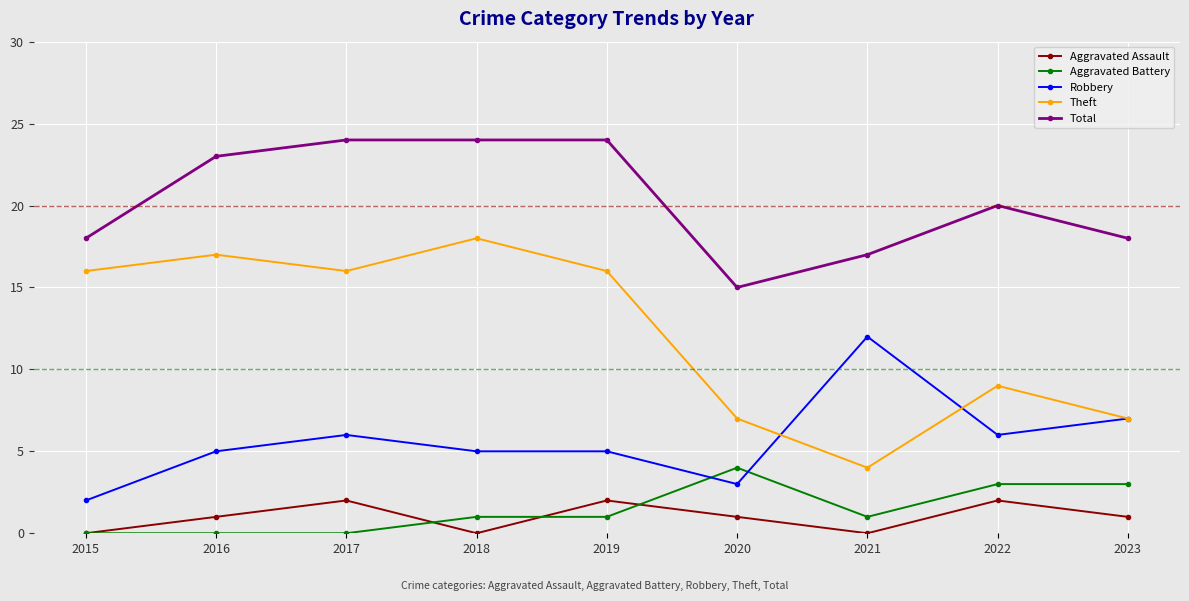

What is the difference between the second highest and minimum values in the Total series?

9